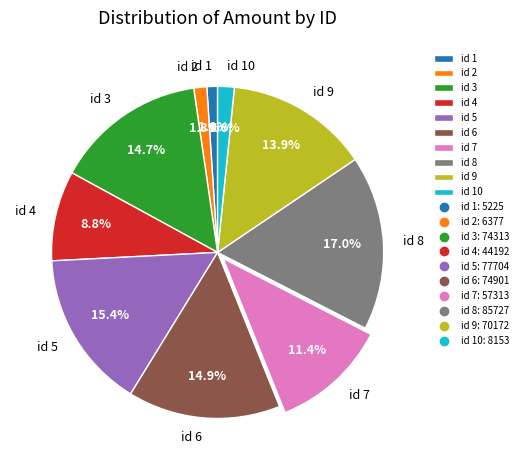

How many segments does this pie chart have?

10